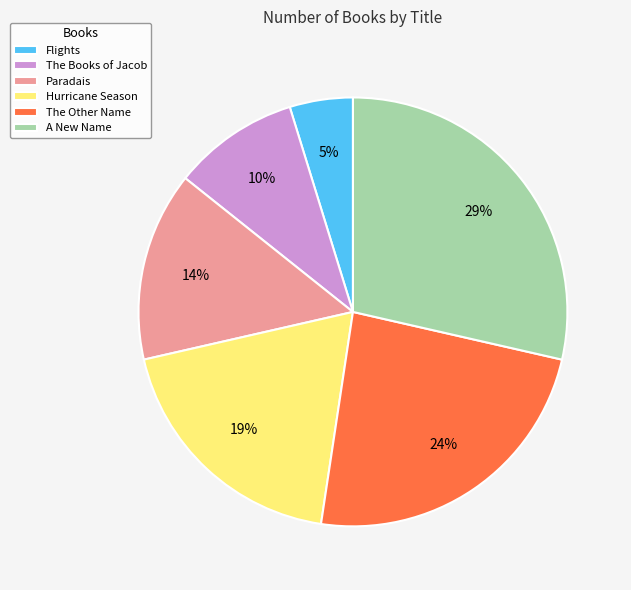

Count the number of slices in the pie.

6